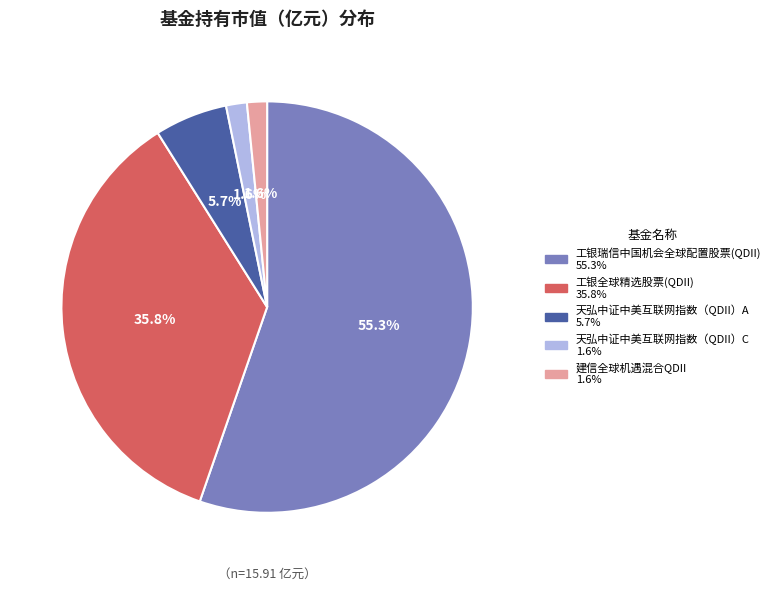

What percentage is NOT represented by 天弘中证中美互联网指数（QDII）A?

94.3%